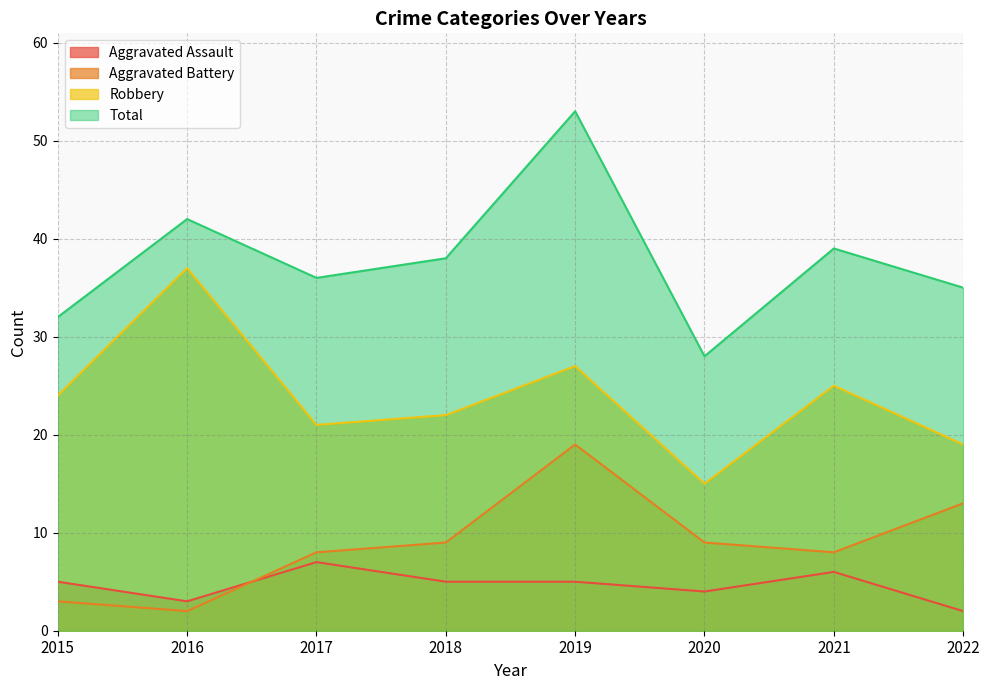

Reading left to right, extract all data points from this chart.

Aggravated Assault: 5	3	7	5	5	4	6	2
Aggravated Battery: 3	2	8	9	19	9	8	13
Robbery: 24	37	21	22	27	15	25	19
Total: 32	42	36	38	53	28	39	35